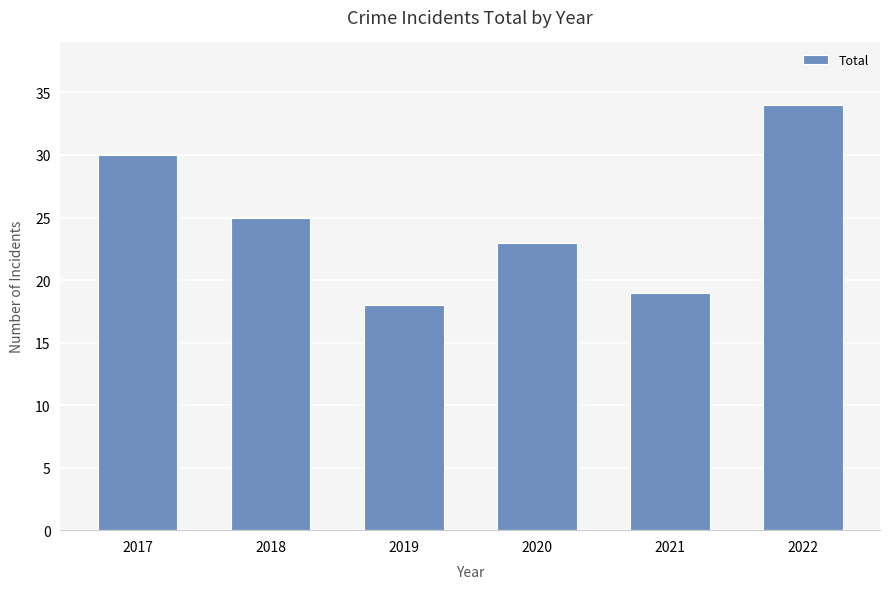

Reading left to right, transcribe all the data shown in this chart.

2017=30	2018=25	2019=18	2020=23	2021=19	2022=34